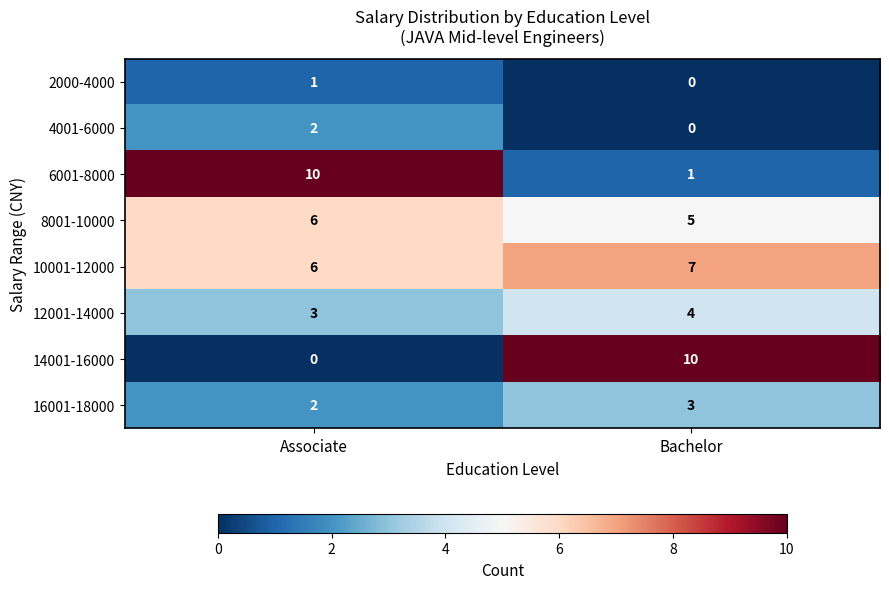

Reading left to right, transcribe all the data shown in this chart.

2000-4000: Associate=1	Bachelor=0
4001-6000: Associate=2	Bachelor=0
6001-8000: Associate=10	Bachelor=1
8001-10000: Associate=6	Bachelor=5
10001-12000: Associate=6	Bachelor=7
12001-14000: Associate=3	Bachelor=4
14001-16000: Associate=0	Bachelor=10
16001-18000: Associate=2	Bachelor=3